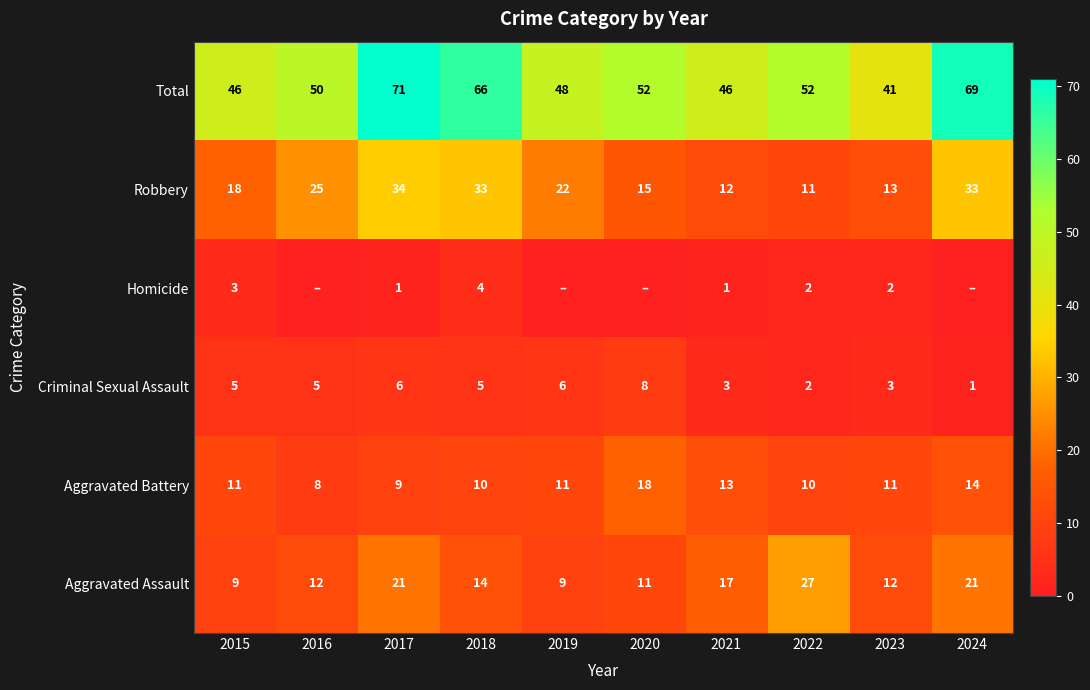

At which label does Criminal Sexual Assault reach its minimum?

2024